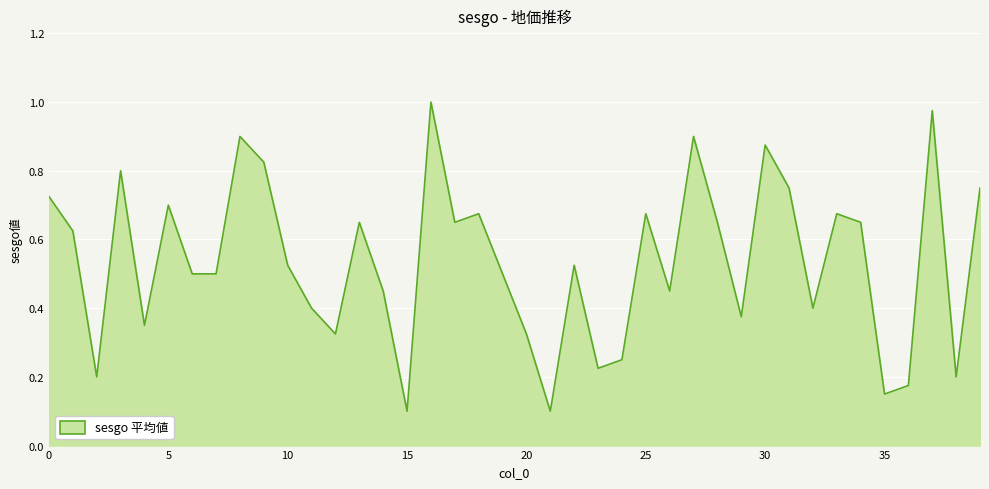

How many lines are shown in the chart?

1